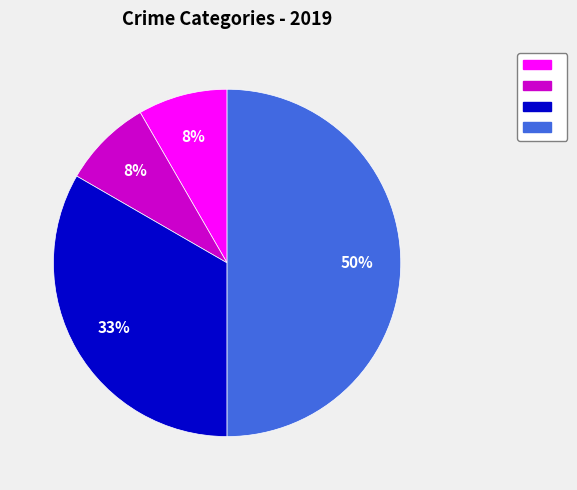

How many segments does this pie chart have?

4